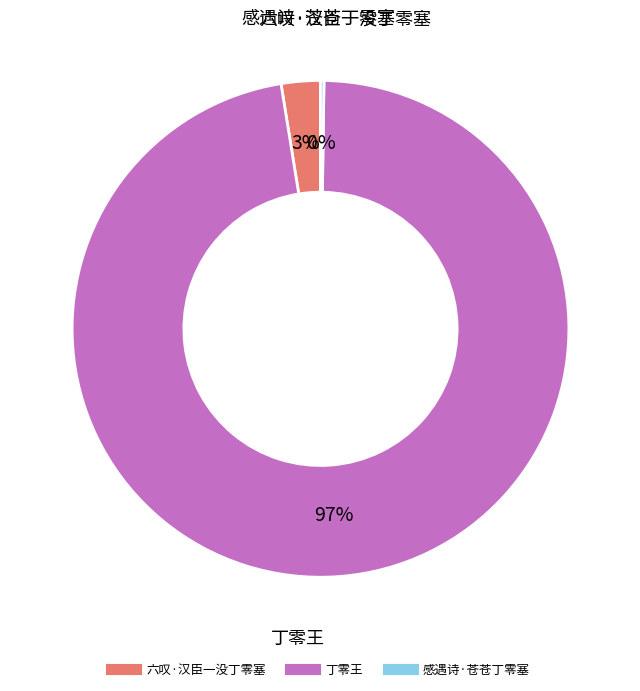

Which category has the biggest portion of the pie?

丁零王